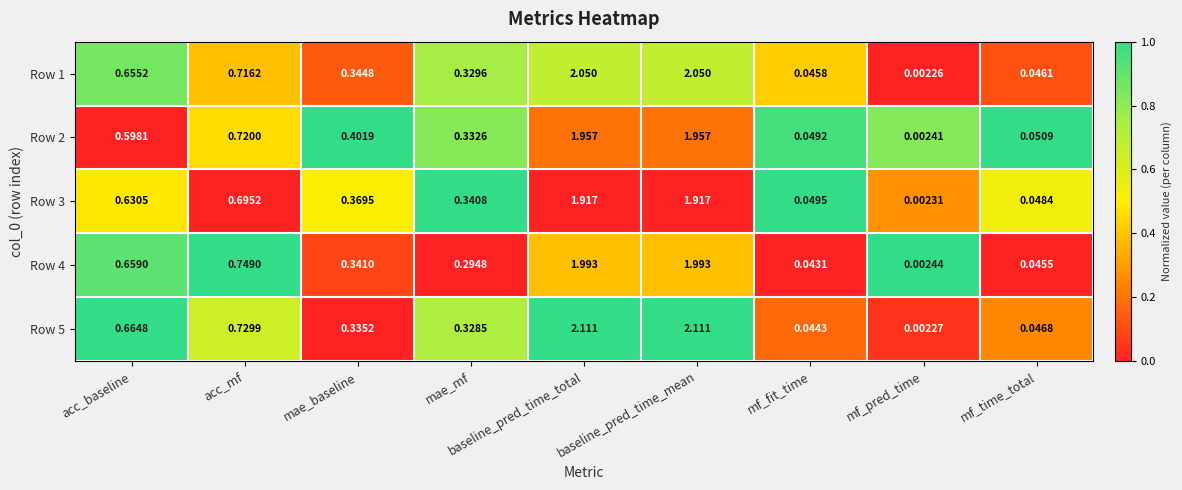

Which category has the lowest value across all series?

mf_pred_time